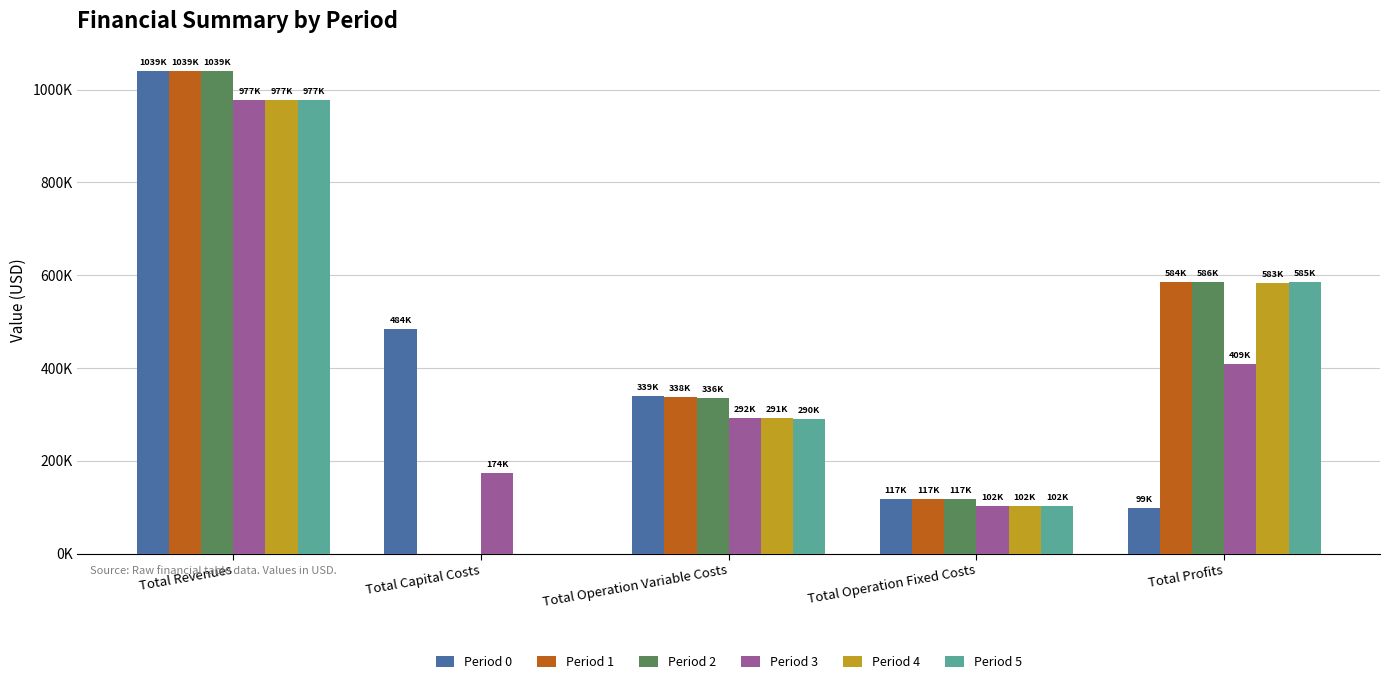

What is the maximum value shown in the chart?

1038986.1